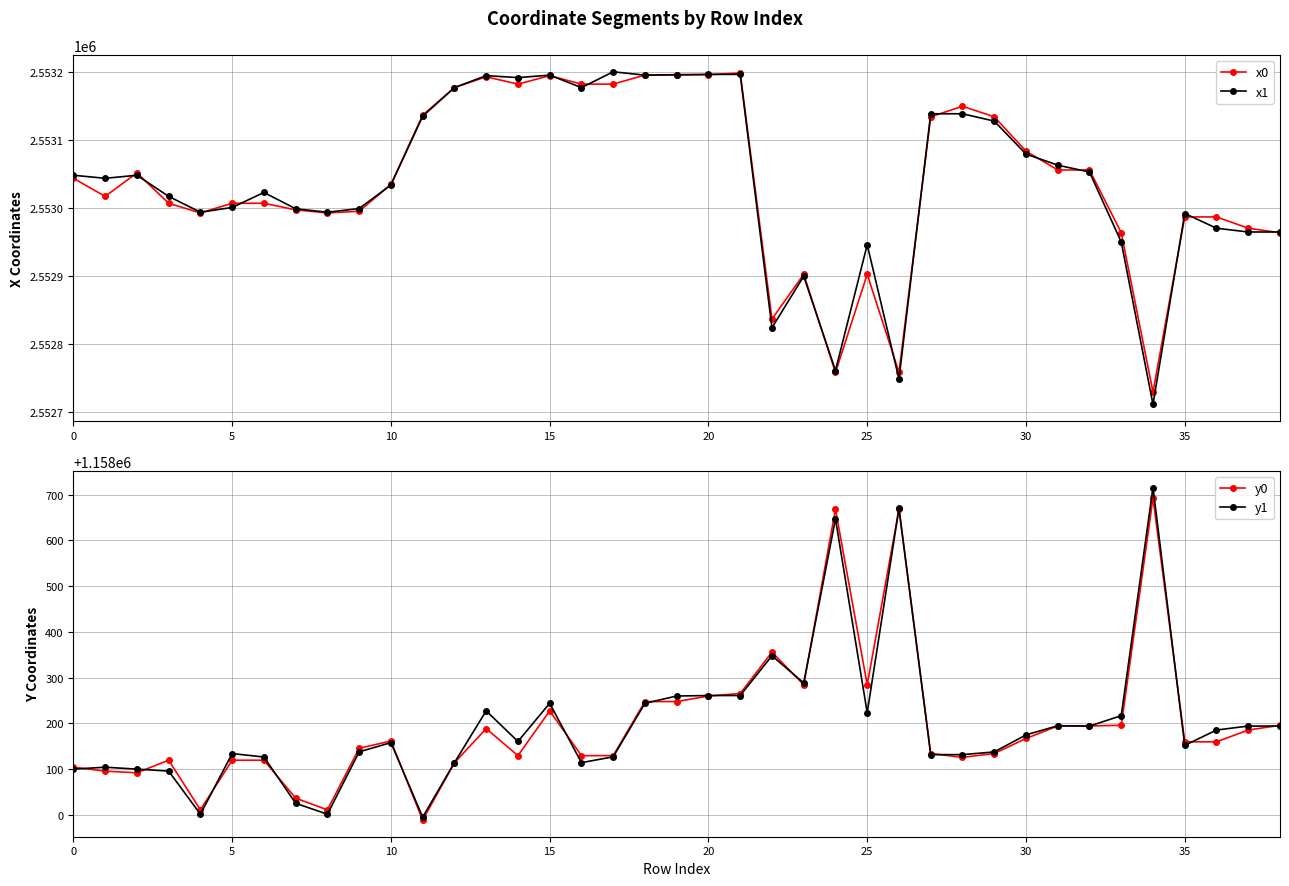

Is it true that y0 equals 1158159.7 at 35?

True